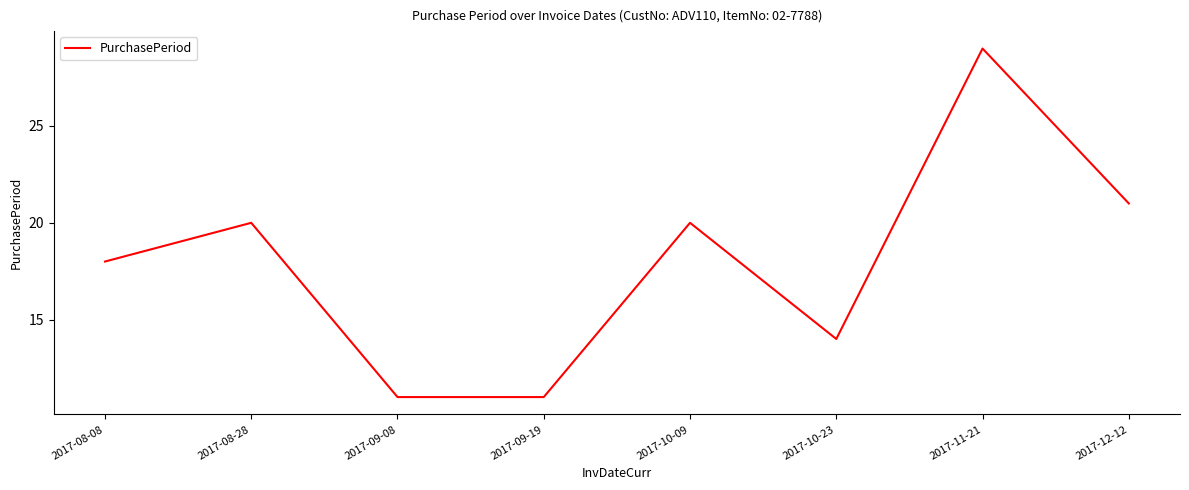

What is the sum of all values?

144